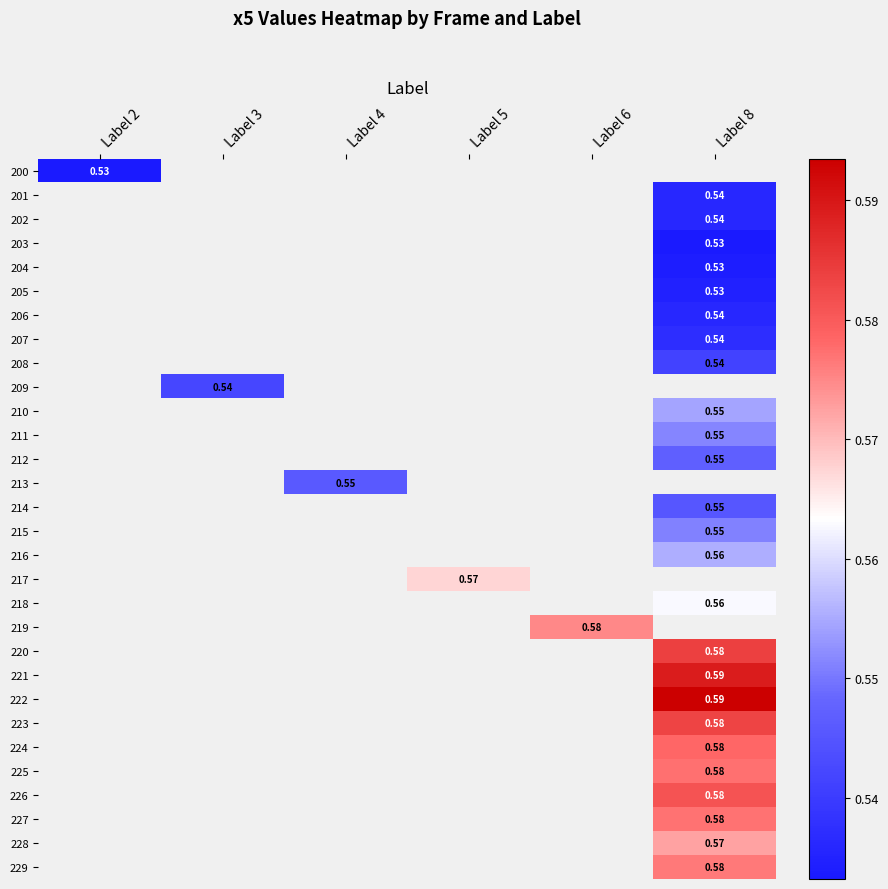

Count the number of data series in this chart.

30